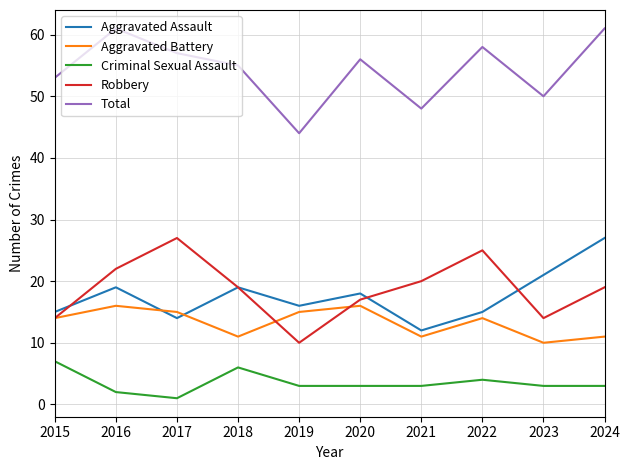

Which label corresponds to the smallest value in the chart?

2017